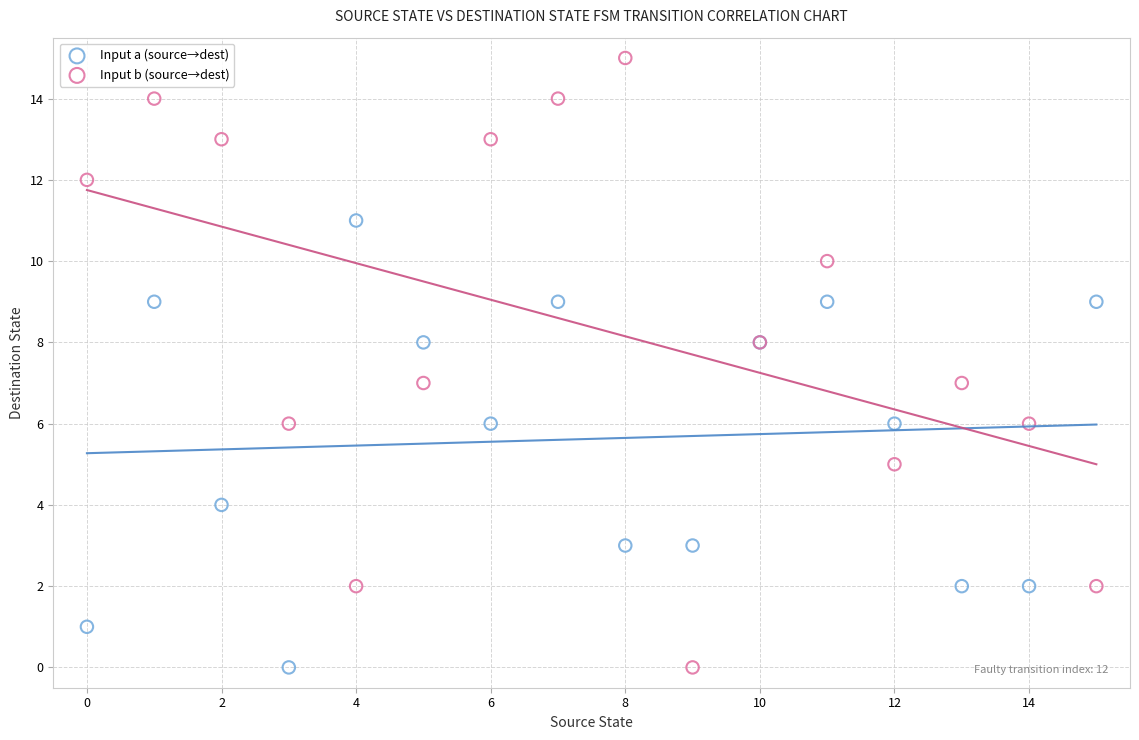

Which series has the widest spread of Y values?

Input b (source→dest)